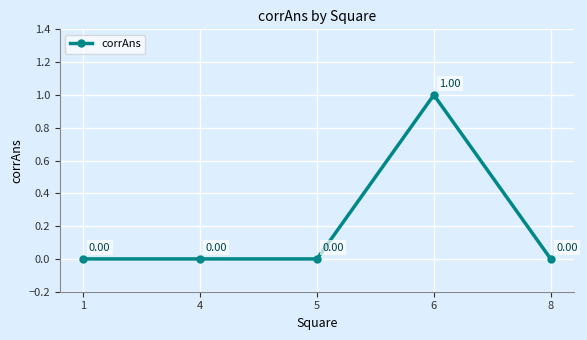

How many lines are shown in the chart?

1